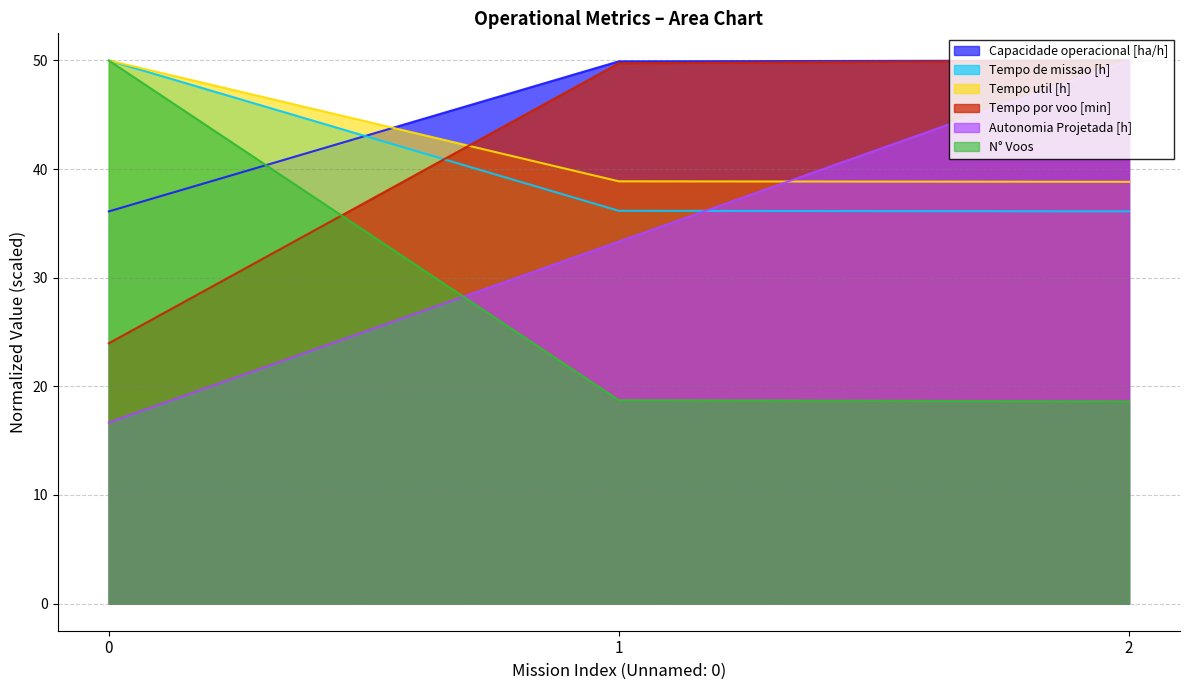

What is the value of the Tempo por voo [min] point at the 1st from the left?

24.0